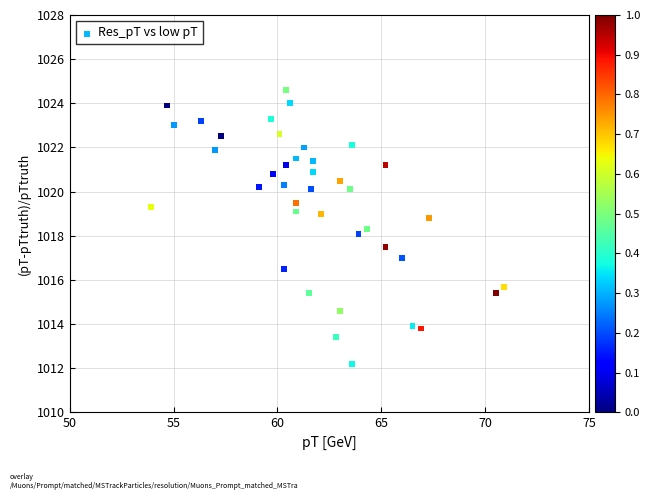

What is the range of X values (max minus min)?

17.0